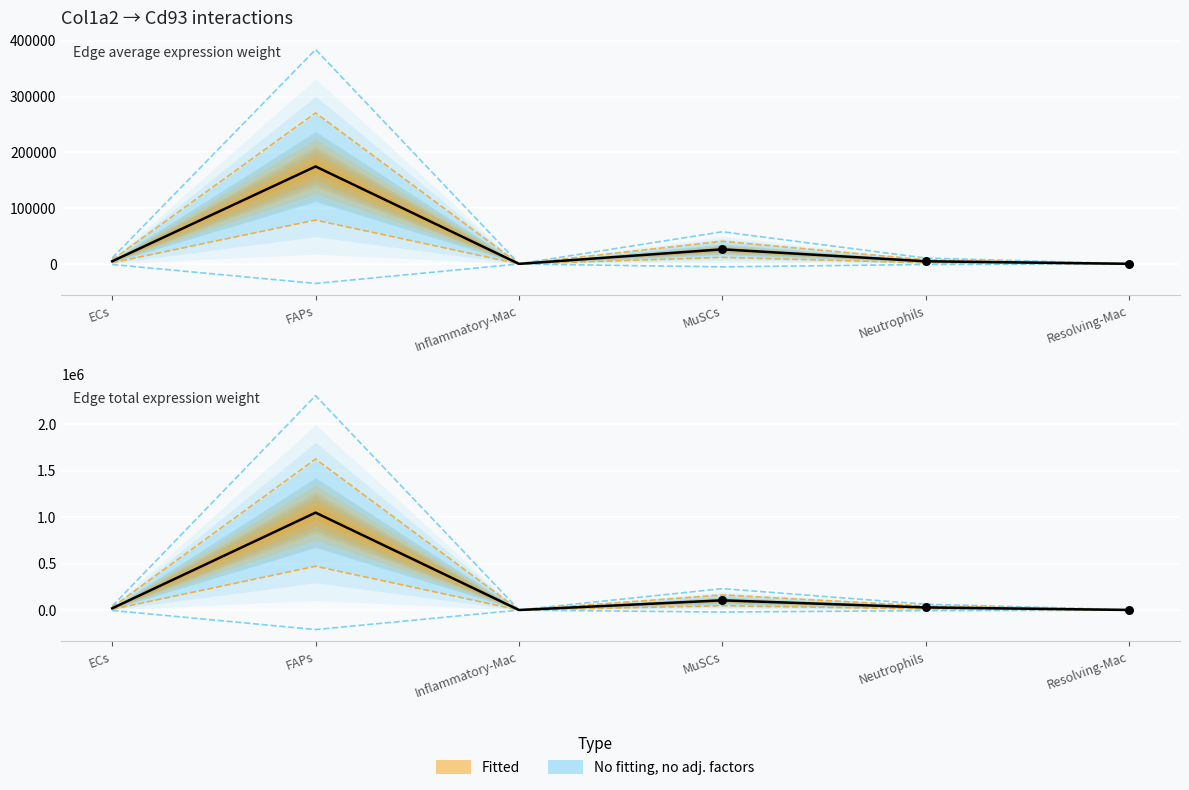

Which series has the widest spread of Y values?

Edge total expression weight